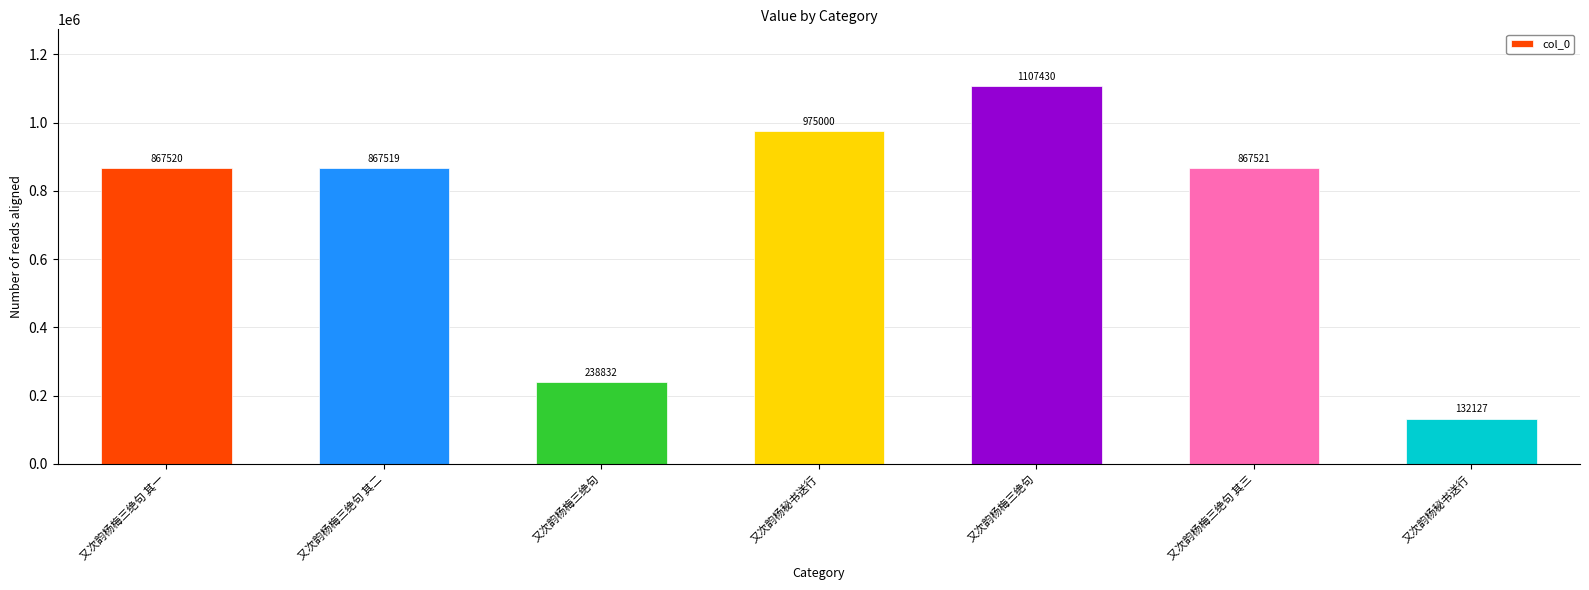

How many series are shown in this chart?

1